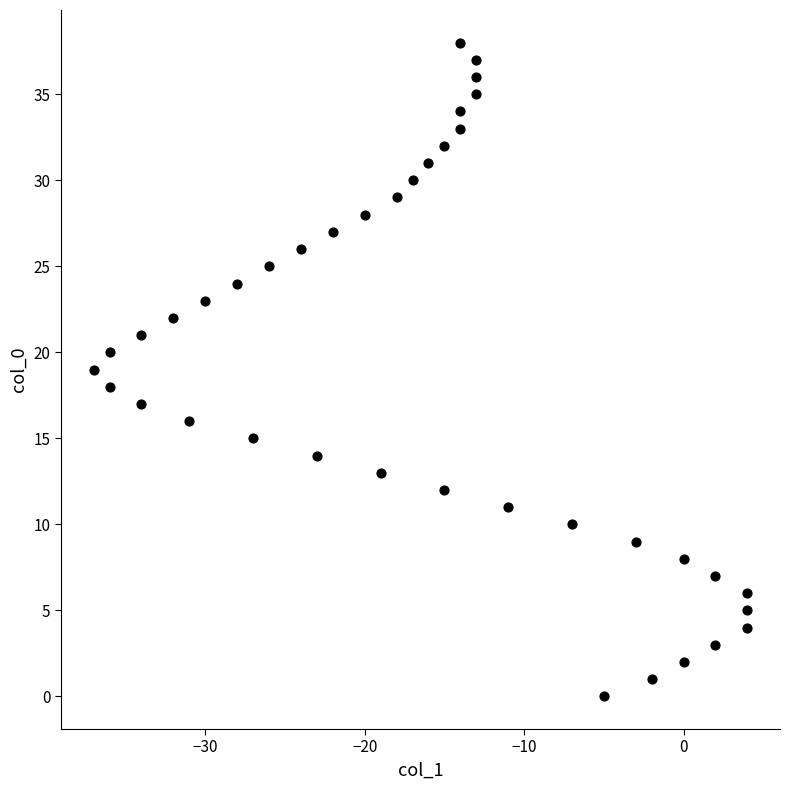

What is the range of X values (max minus min)?

41